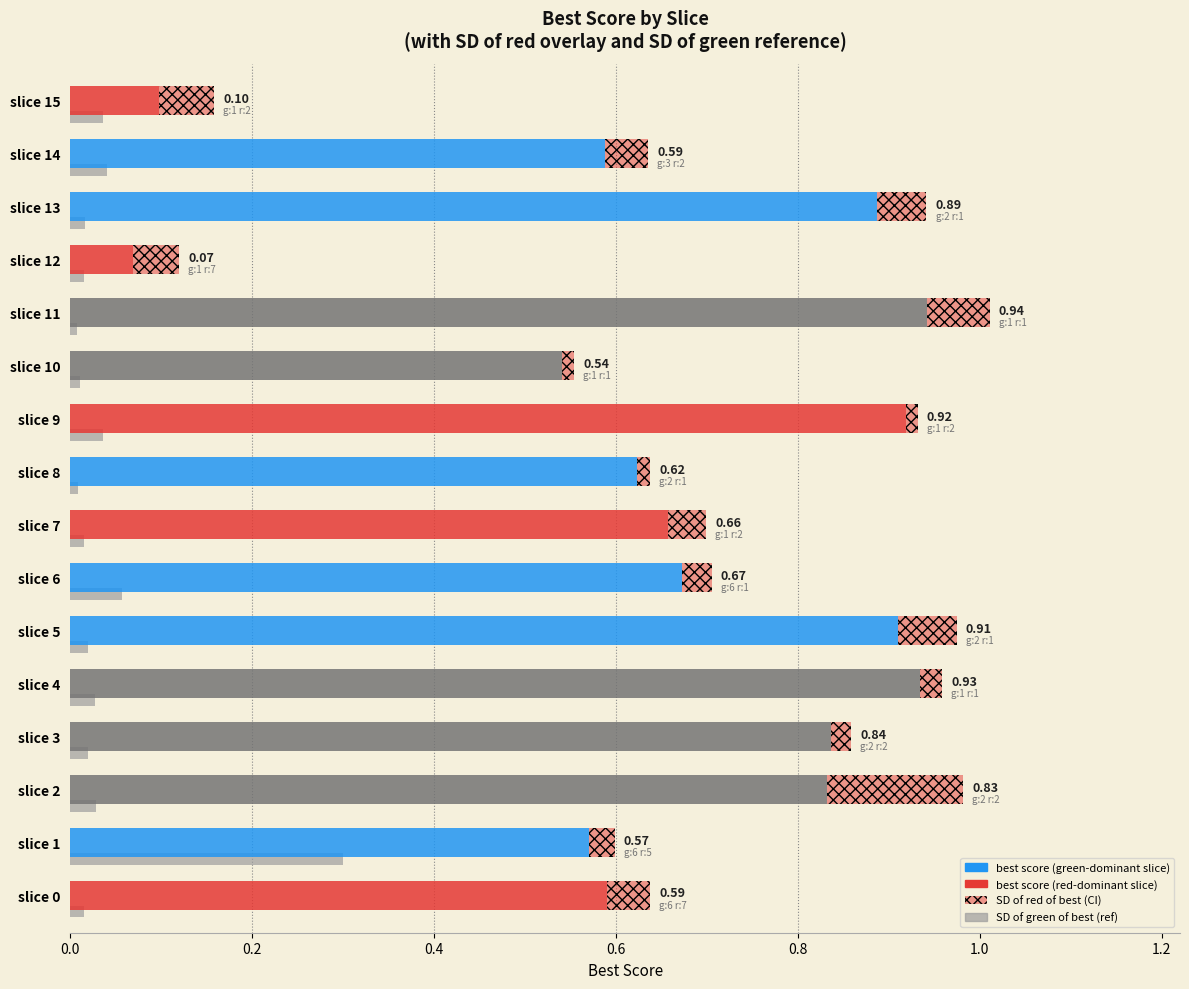

The SD of green of best series shows 0.0 at slice 8. True or false?

False